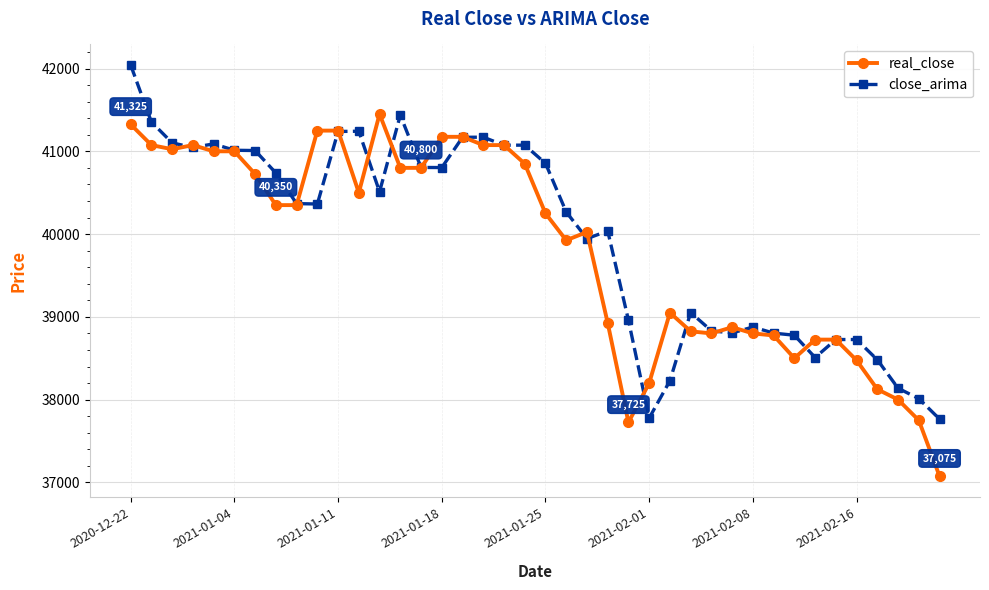

What are all the series names shown in the legend?

real_close, close_arima